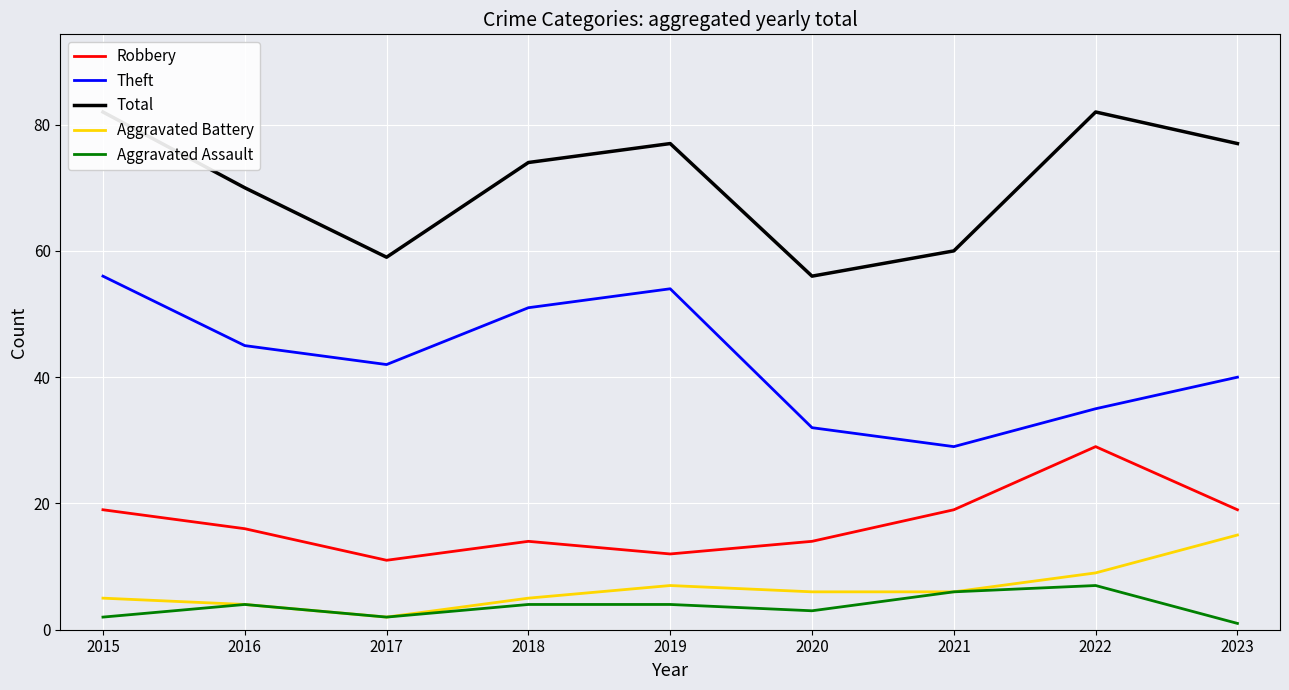

Is it true that Robbery equals 19 at 2023?

True